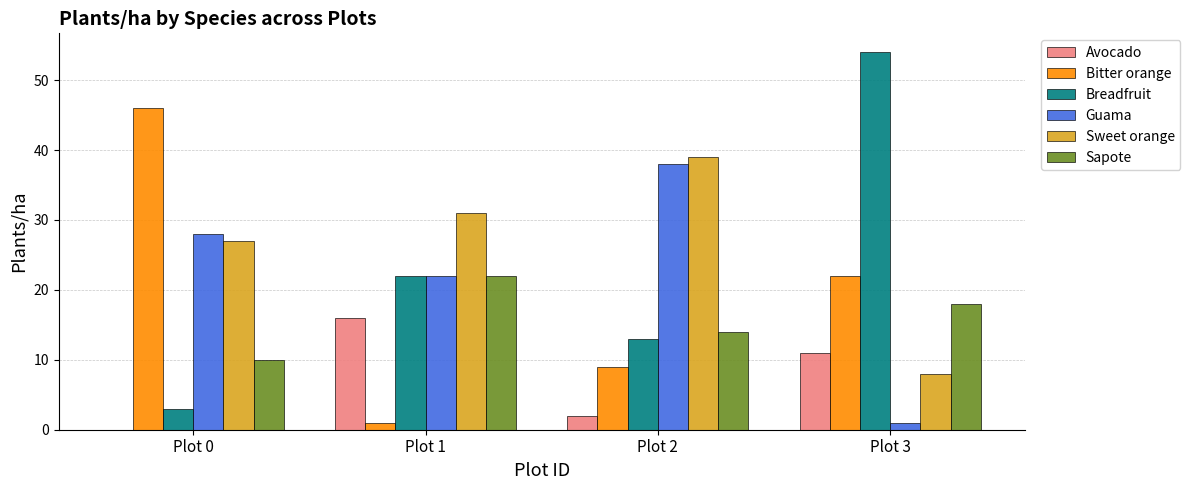

Which category has the highest value across all series?

Plot 3